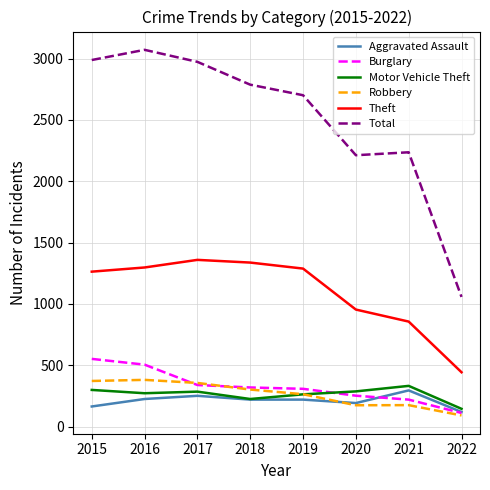

What is the difference between the Total values at 2020 and 2015?

776